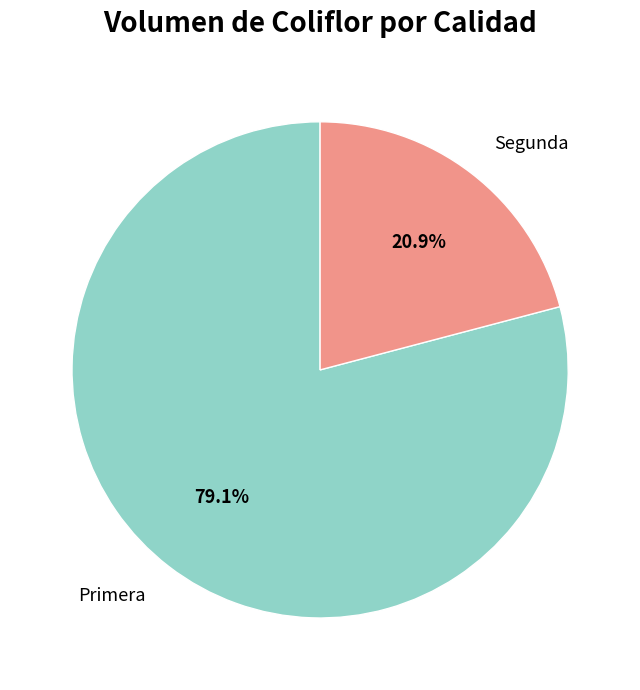

What percentage is the Segunda slice, to the nearest percent?

21%